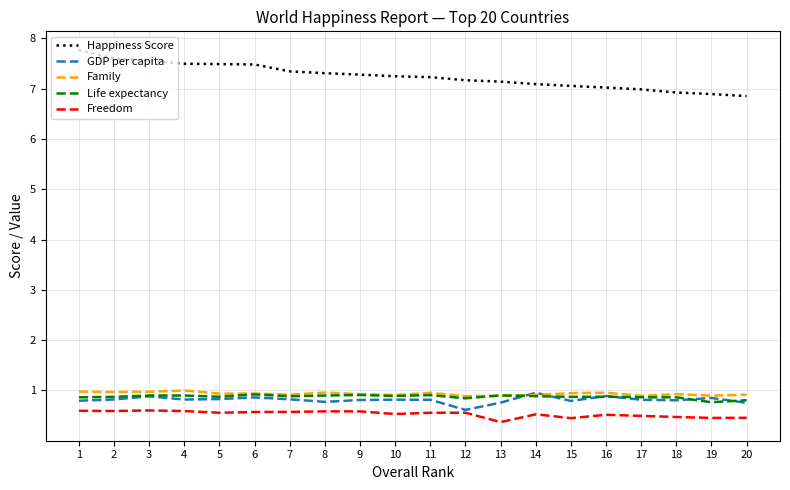

How many Family values are between 0 and 1?

20